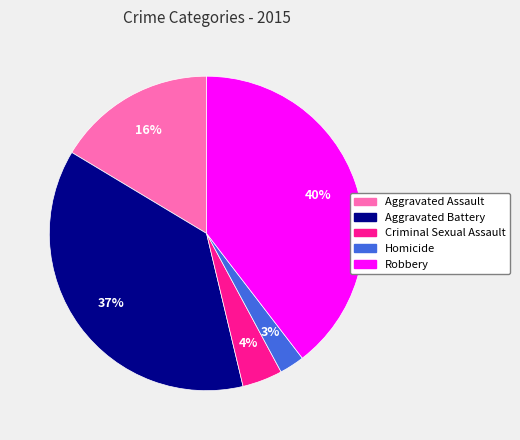

Rank the categories by value from highest to lowest.

Robbery, Aggravated Battery, Aggravated Assault, Criminal Sexual Assault, Homicide